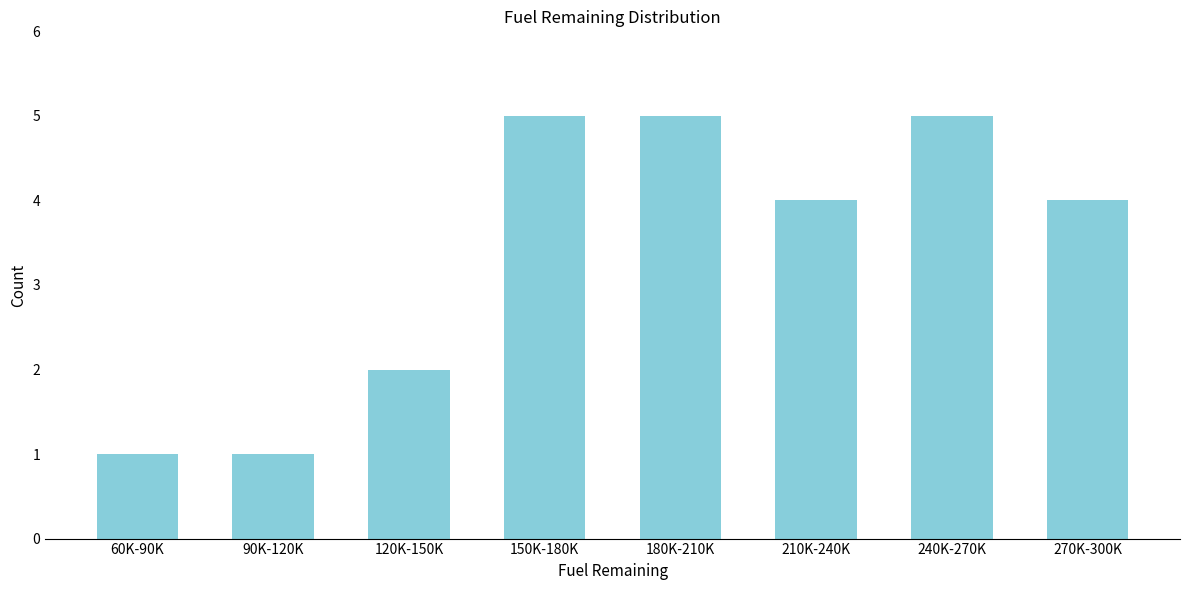

Reading right to left, list all the values displayed in this chart.

270K-300K=4	240K-270K=5	210K-240K=4	180K-210K=5	150K-180K=5	120K-150K=2	90K-120K=1	60K-90K=1